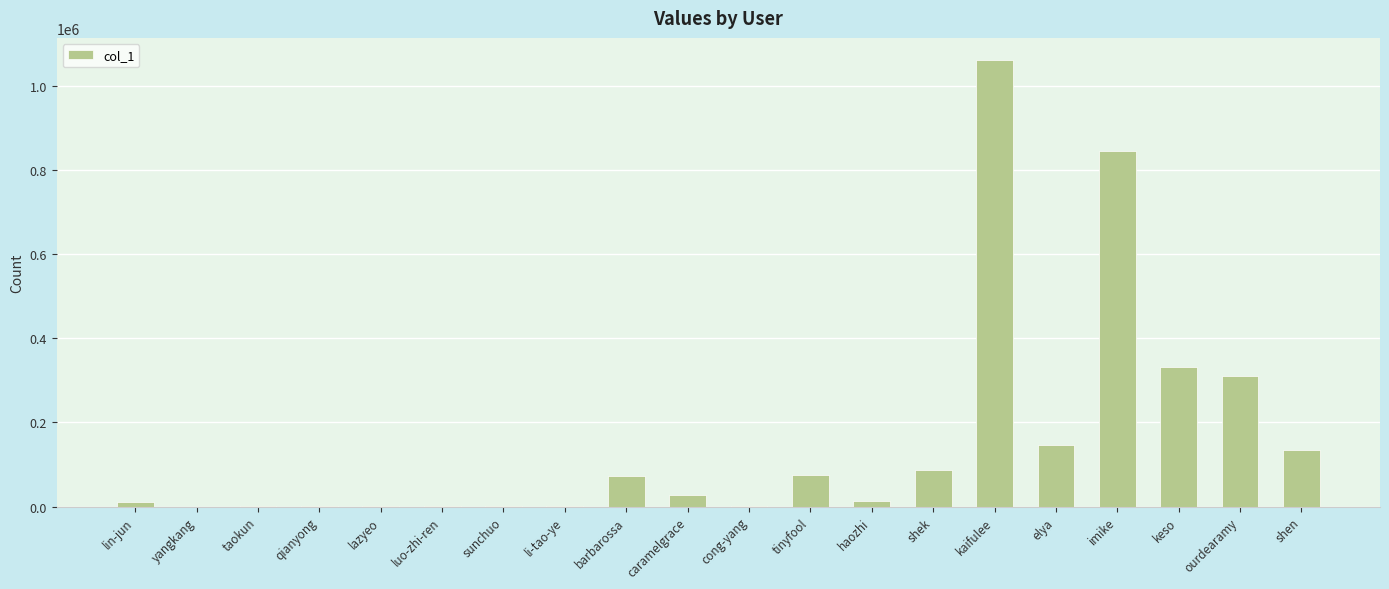

Count the number of data series in this chart.

1